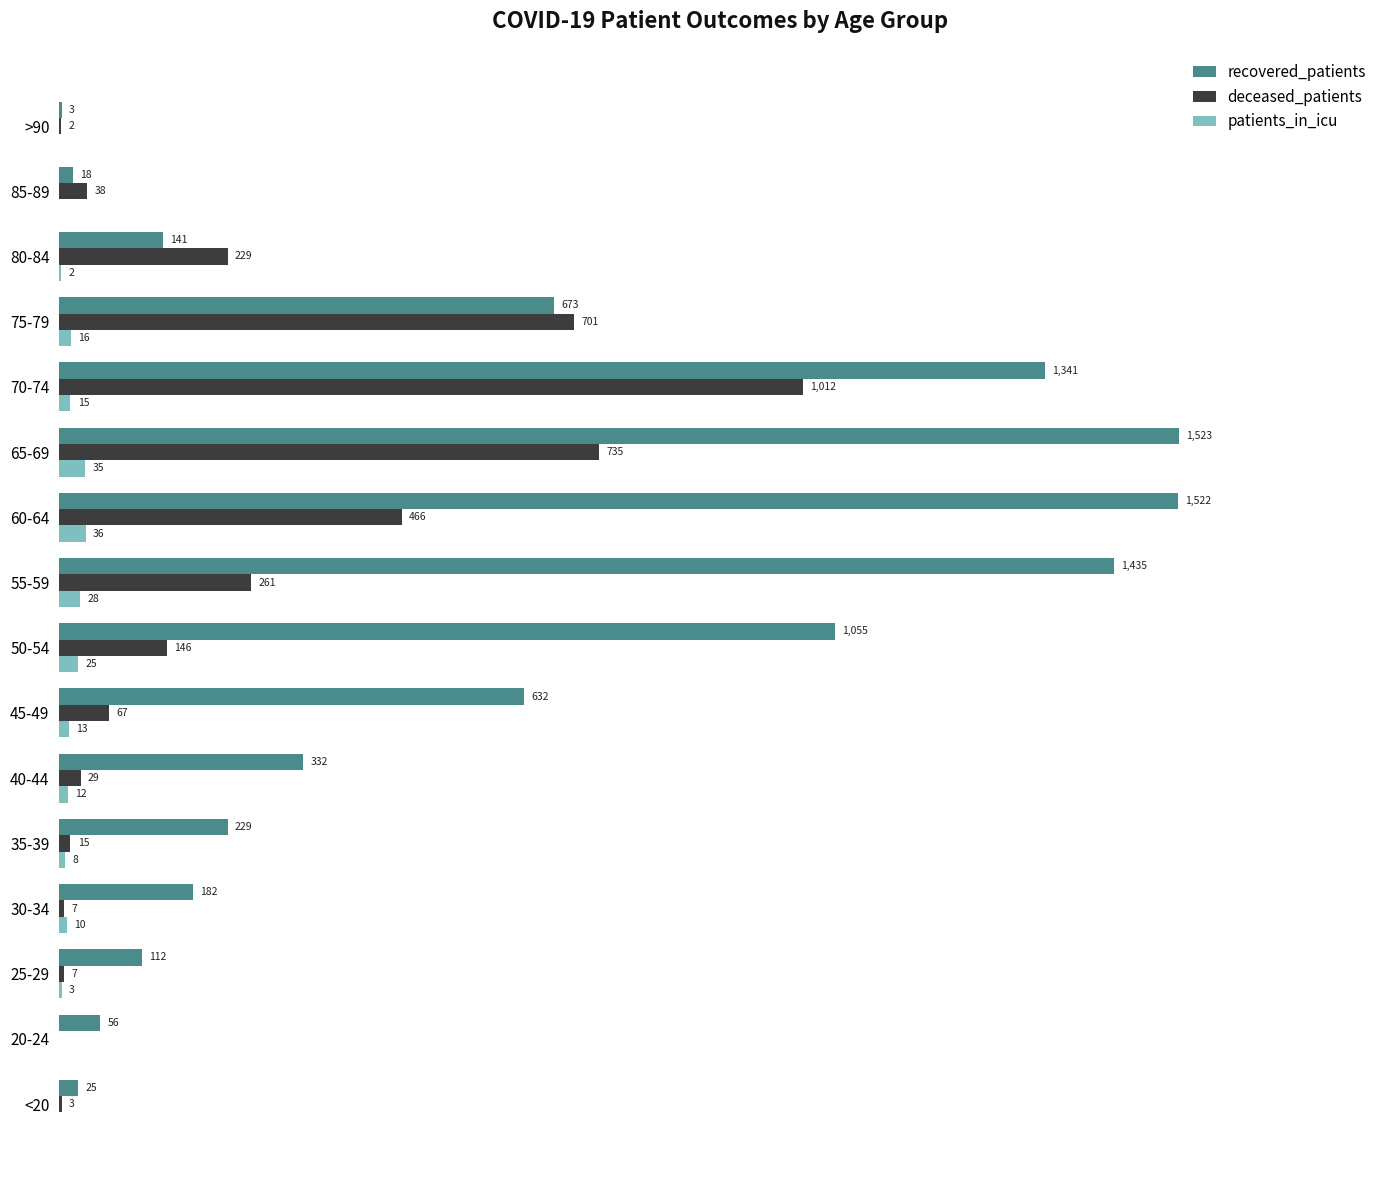

Which series changed the most between 20-24 and 65-69?

recovered_patients